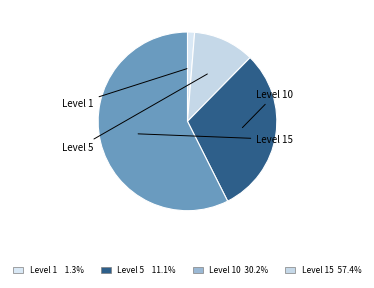

How many segments does this pie chart have?

4